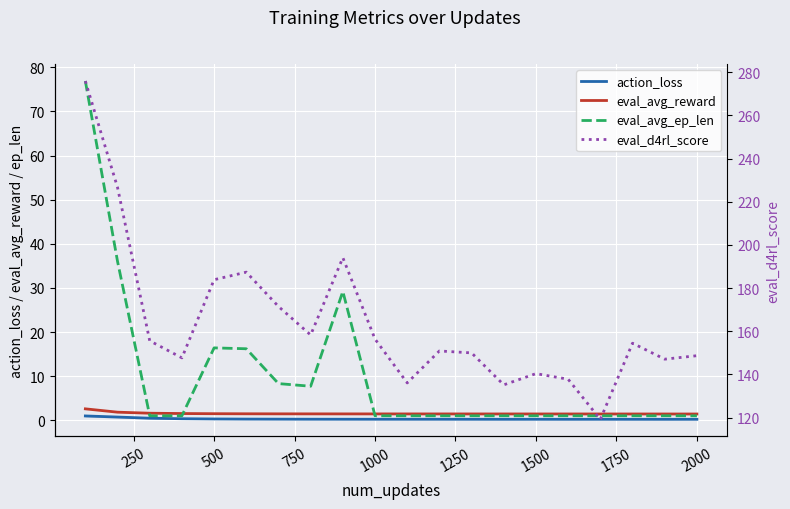

In eval_avg_ep_len, how many points are lower than both neighbors (excluding endpoints)?

1